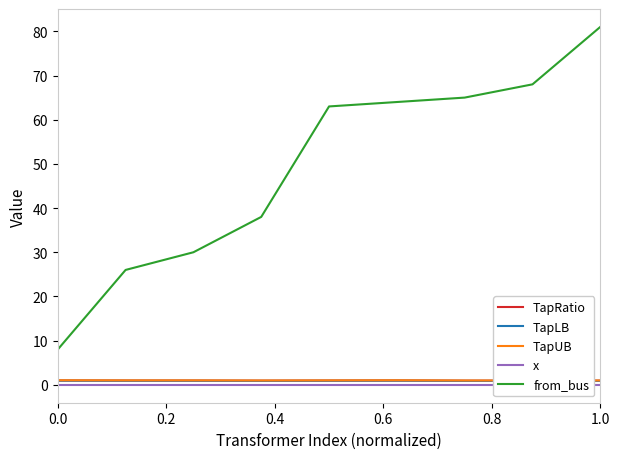

What is the spread (max minus min) of values at 0.0?

8.0